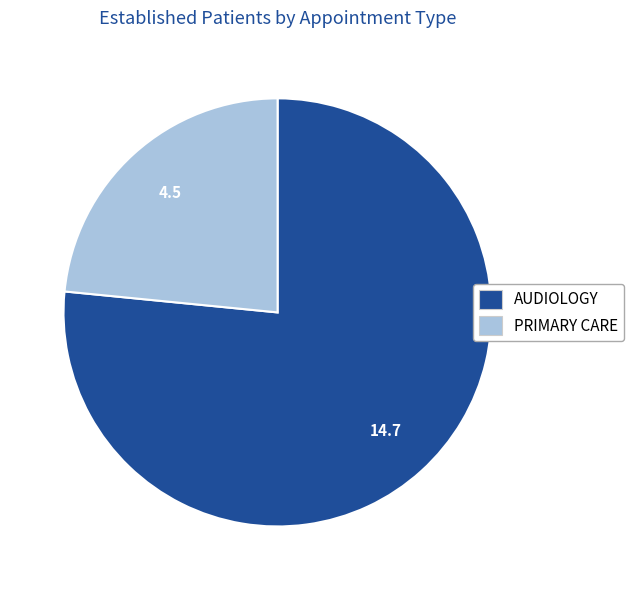

Is the sum of PRIMARY CARE and AUDIOLOGY greater than half?

Yes